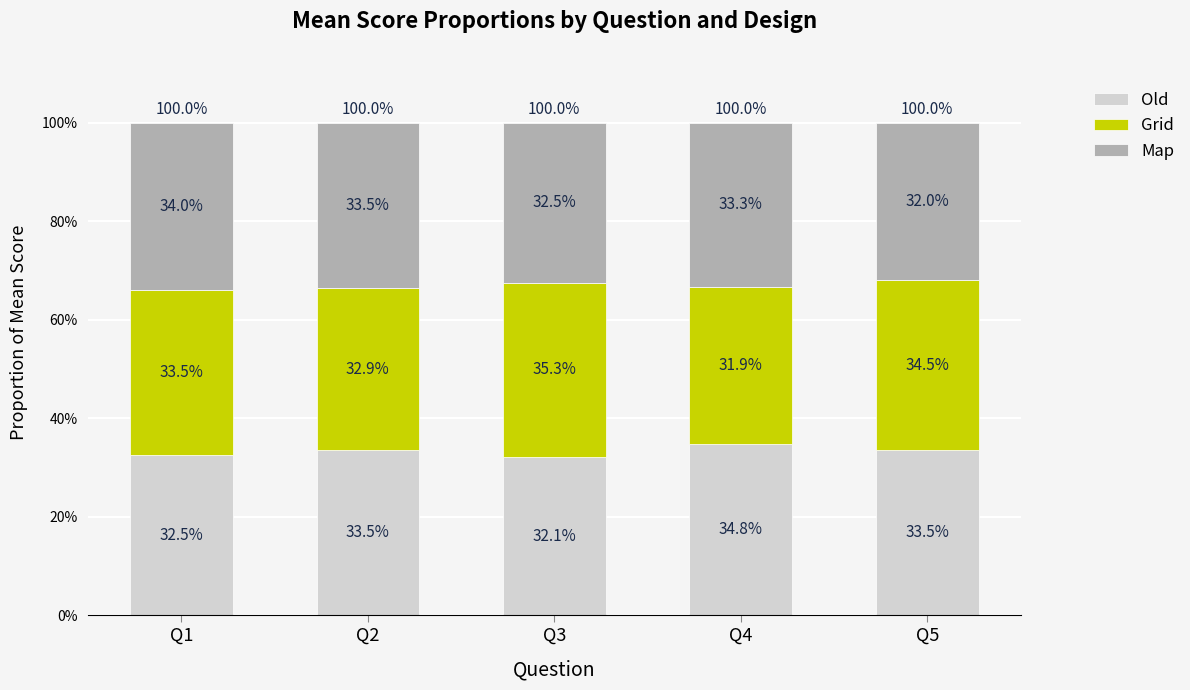

What are all the series names shown in the legend?

Old, Grid, Map